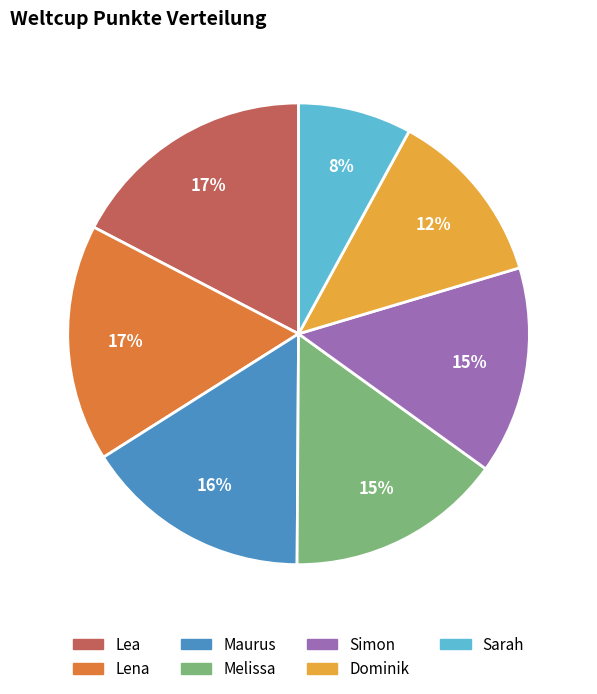

Is Lena the majority of the pie?

No